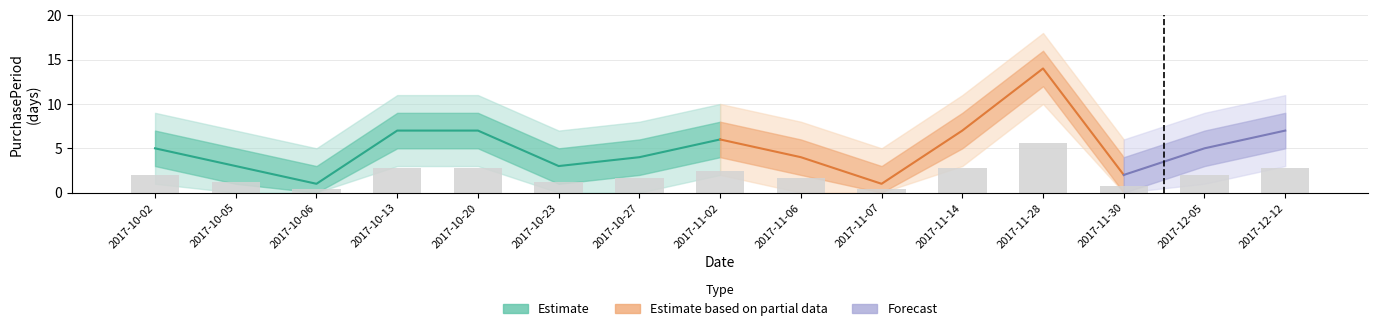

The outer_upper series shows 13 at 2017-10-27. True or false?

False